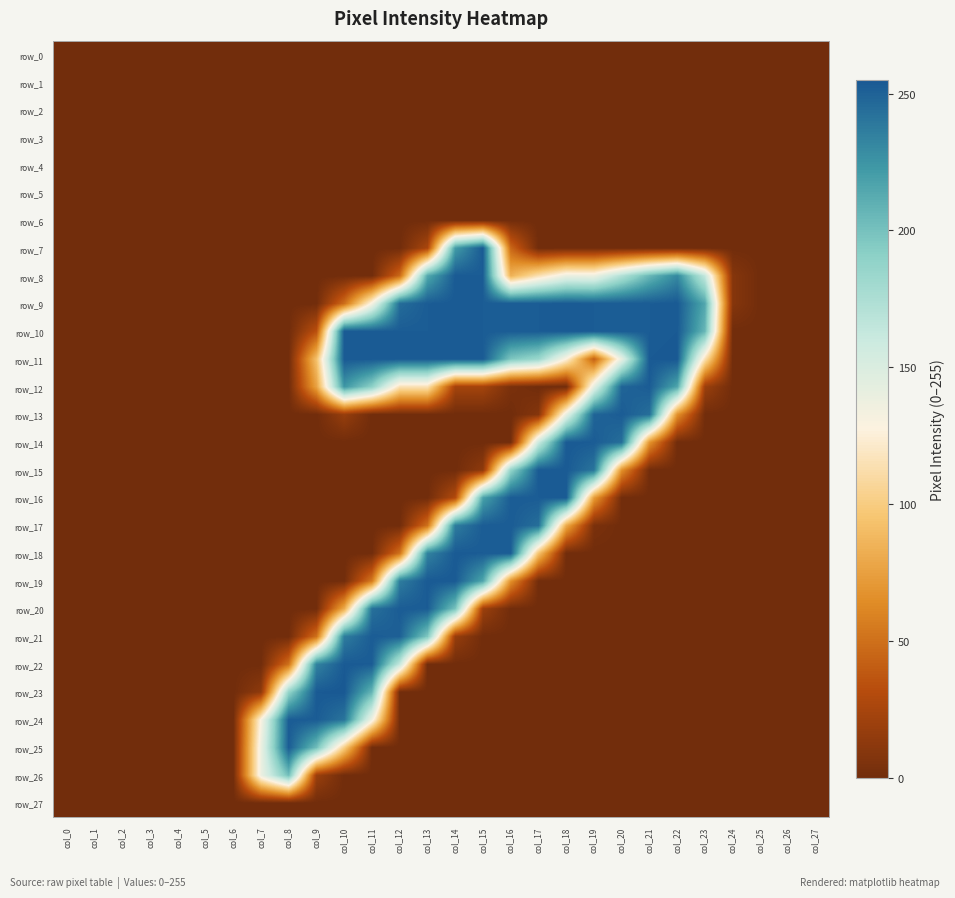

Reading left to right, what are all the values shown in this chart?

row_0: 0	0	0	0	0	0	0	0	0	0	0	0	0	0	0	0	0	0	0	0	0	0	0	0	0	0	0	0
row_1: 0	0	0	0	0	0	0	0	0	0	0	0	0	0	0	0	0	0	0	0	0	0	0	0	0	0	0	0
row_2: 0	0	0	0	0	0	0	0	0	0	0	0	0	0	0	0	0	0	0	0	0	0	0	0	0	0	0	0
row_3: 0	0	0	0	0	0	0	0	0	0	0	0	0	0	0	0	0	0	0	0	0	0	0	0	0	0	0	0
row_4: 0	0	0	0	0	0	0	0	0	0	0	0	0	0	0	0	0	0	0	0	0	0	0	0	0	0	0	0
row_5: 0	0	0	0	0	0	0	0	0	0	0	0	0	0	0	0	0	0	0	0	0	0	0	0	0	0	0	0
row_6: 0	0	0	0	0	0	0	0	0	0	0	0	0	0	0	0	0	0	0	0	0	0	0	0	0	0	0	0
row_7: 0	0	0	0	0	0	0	0	0	0	0	0	0	26	221	254	46	0	0	0	0	0	0	0	0	0	0	0
row_8: 0	0	0	0	0	0	0	0	0	0	0	0	47	214	254	253	84	114	139	138	172	206	231	163	9	0	0	0
row_9: 0	0	0	0	0	0	0	0	0	0	49	132	245	253	254	253	253	253	254	253	253	253	254	215	9	0	0	0
row_10: 0	0	0	0	0	0	0	0	0	34	254	253	253	253	254	253	253	253	254	253	253	253	254	206	0	0	0	0
row_11: 0	0	0	0	0	0	0	0	0	93	254	254	254	254	254	254	197	184	127	42	141	254	255	115	0	0	0	0
row_12: 0	0	0	0	0	0	0	0	0	76	224	190	115	115	23	23	4	0	0	143	249	253	216	19	0	0	0	0
row_13: 0	0	0	0	0	0	0	0	0	0	17	0	0	0	0	0	0	9	141	249	253	244	67	0	0	0	0	0
row_14: 0	0	0	0	0	0	0	0	0	0	0	0	0	0	0	0	0	159	254	253	244	69	0	0	0	0	0	0
row_15: 0	0	0	0	0	0	0	0	0	0	0	0	0	0	0	13	187	254	254	241	67	0	0	0	0	0	0	0
row_16: 0	0	0	0	0	0	0	0	0	0	0	0	0	0	30	218	253	253	254	73	0	0	0	0	0	0	0	0
row_17: 0	0	0	0	0	0	0	0	0	0	0	0	0	51	237	253	253	244	80	4	0	0	0	0	0	0	0	0
row_18: 0	0	0	0	0	0	0	0	0	0	0	0	51	234	254	253	253	94	0	0	0	0	0	0	0	0	0	0
row_19: 0	0	0	0	0	0	0	0	0	0	0	55	237	254	254	216	67	0	0	0	0	0	0	0	0	0	0	0
row_20: 0	0	0	0	0	0	0	0	0	0	81	243	253	253	199	19	0	0	0	0	0	0	0	0	0	0	0	0
row_21: 0	0	0	0	0	0	0	0	0	51	237	253	251	196	17	0	0	0	0	0	0	0	0	0	0	0	0	0
row_22: 0	0	0	0	0	0	0	0	51	234	254	253	162	0	0	0	0	0	0	0	0	0	0	0	0	0	0	0
row_23: 0	0	0	0	0	0	0	13	187	254	255	207	0	0	0	0	0	0	0	0	0	0	0	0	0	0	0	0
row_24: 0	0	0	0	0	0	0	130	253	253	241	135	0	0	0	0	0	0	0	0	0	0	0	0	0	0	0	0
row_25: 0	0	0	0	0	0	0	138	253	202	101	0	0	0	0	0	0	0	0	0	0	0	0	0	0	0	0	0
row_26: 0	0	0	0	0	0	0	138	202	19	0	0	0	0	0	0	0	0	0	0	0	0	0	0	0	0	0	0
row_27: 0	0	0	0	0	0	0	0	0	0	0	0	0	0	0	0	0	0	0	0	0	0	0	0	0	0	0	0